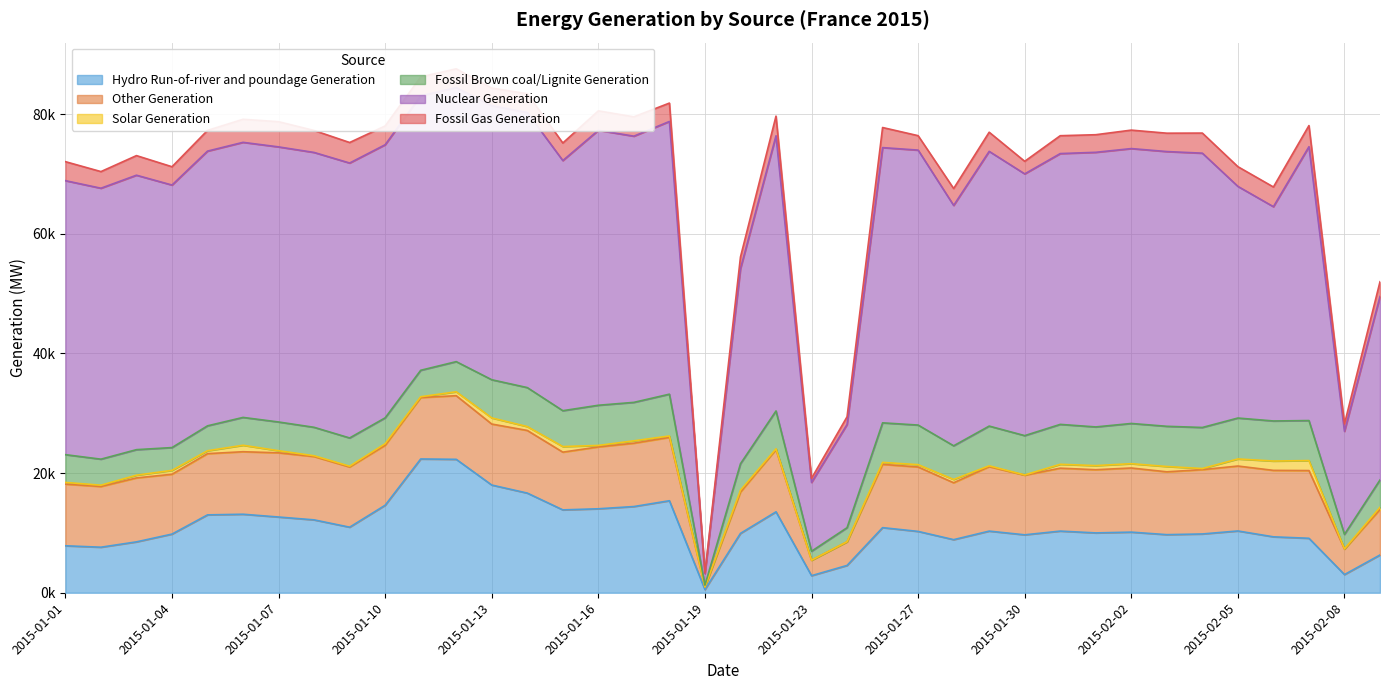

List the series in order of their peak value, highest first.

Nuclear Generation, Hydro Run-of-river and poundage Generation, Other Generation, Fossil Brown coal/Lignite Generation, Fossil Gas Generation, Solar Generation